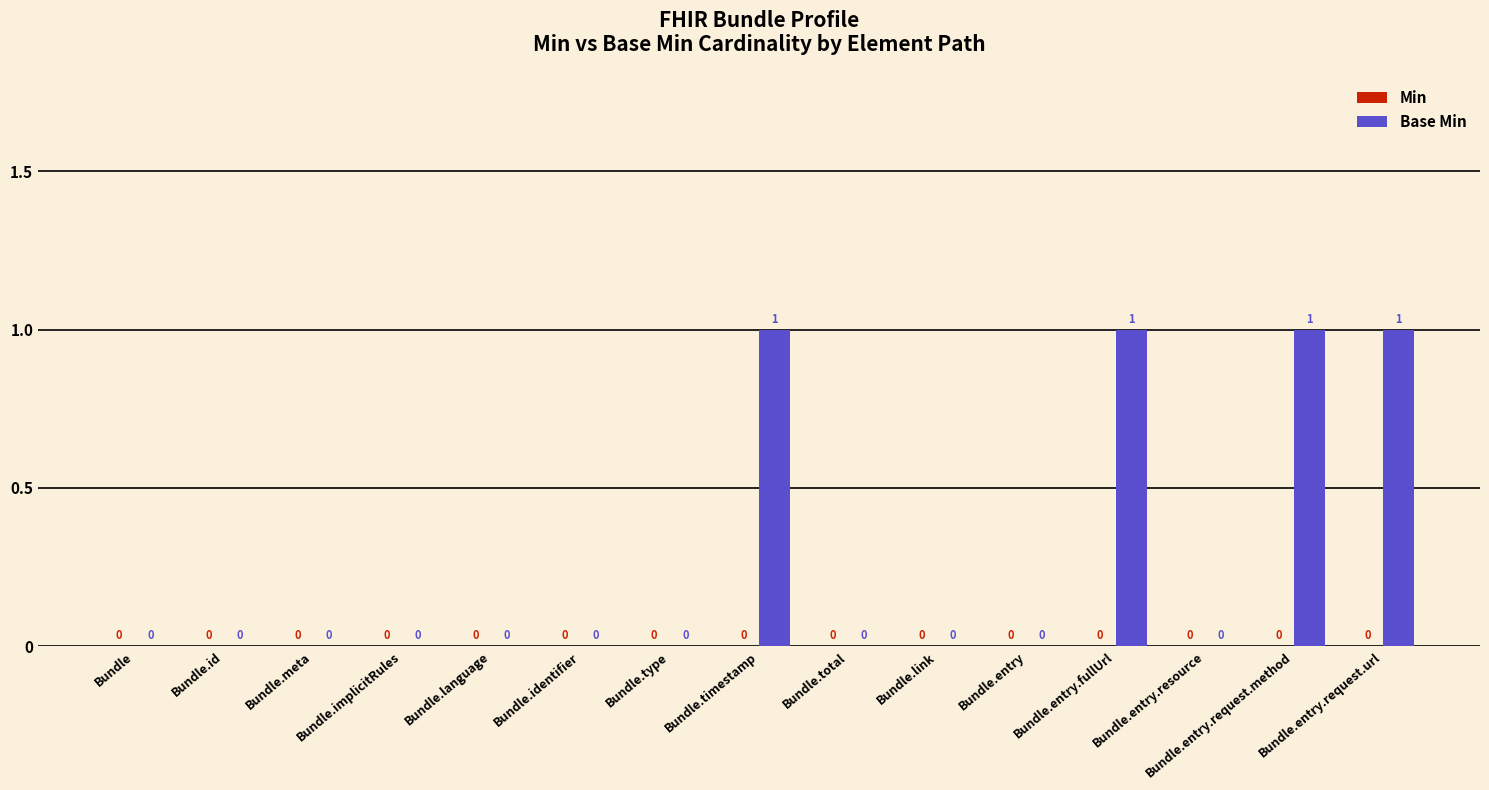

How many values are between 0 and 1?

15